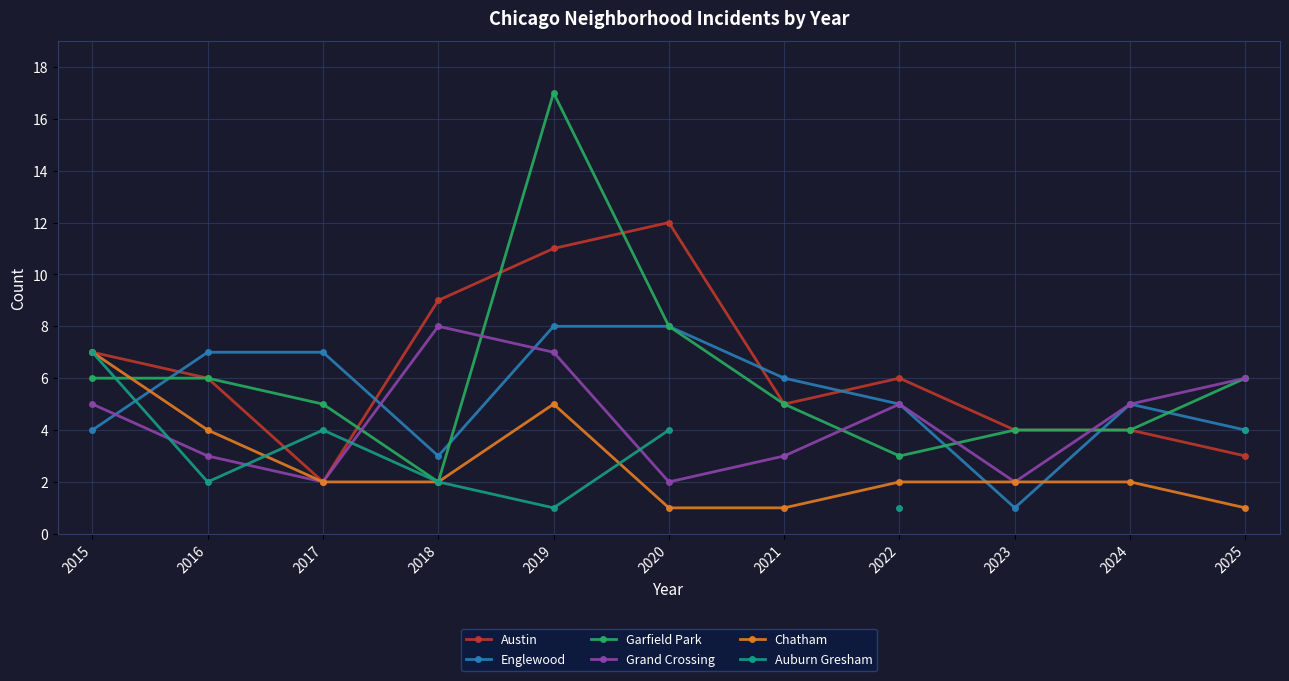

What are all the series names shown in the legend?

Austin, Englewood, Garfield Park, Grand Crossing, Chatham, Auburn Gresham